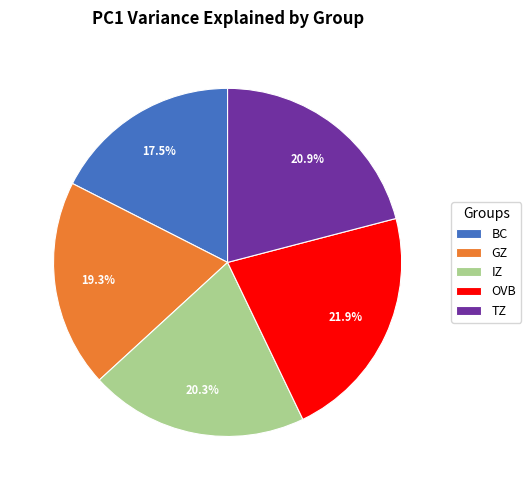

What percentage is the OVB slice, to the nearest percent?

22%